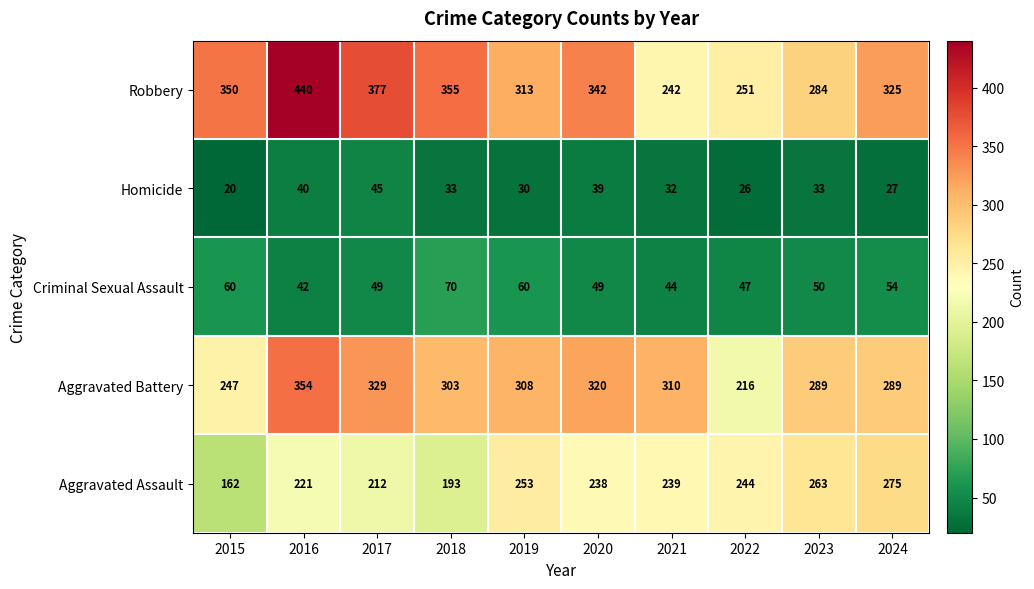

True or false: Robbery has a value of 325 at 2024.

True